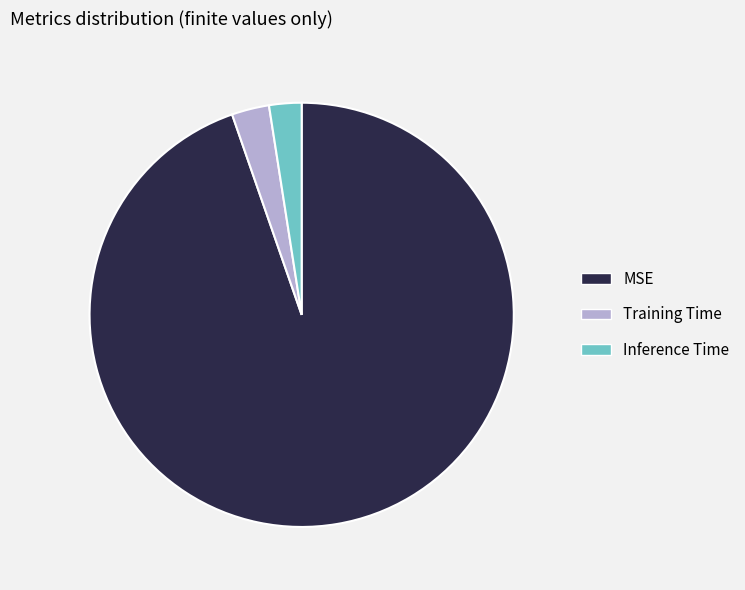

Do MSE and Inference Time together represent more than half of the pie?

Yes